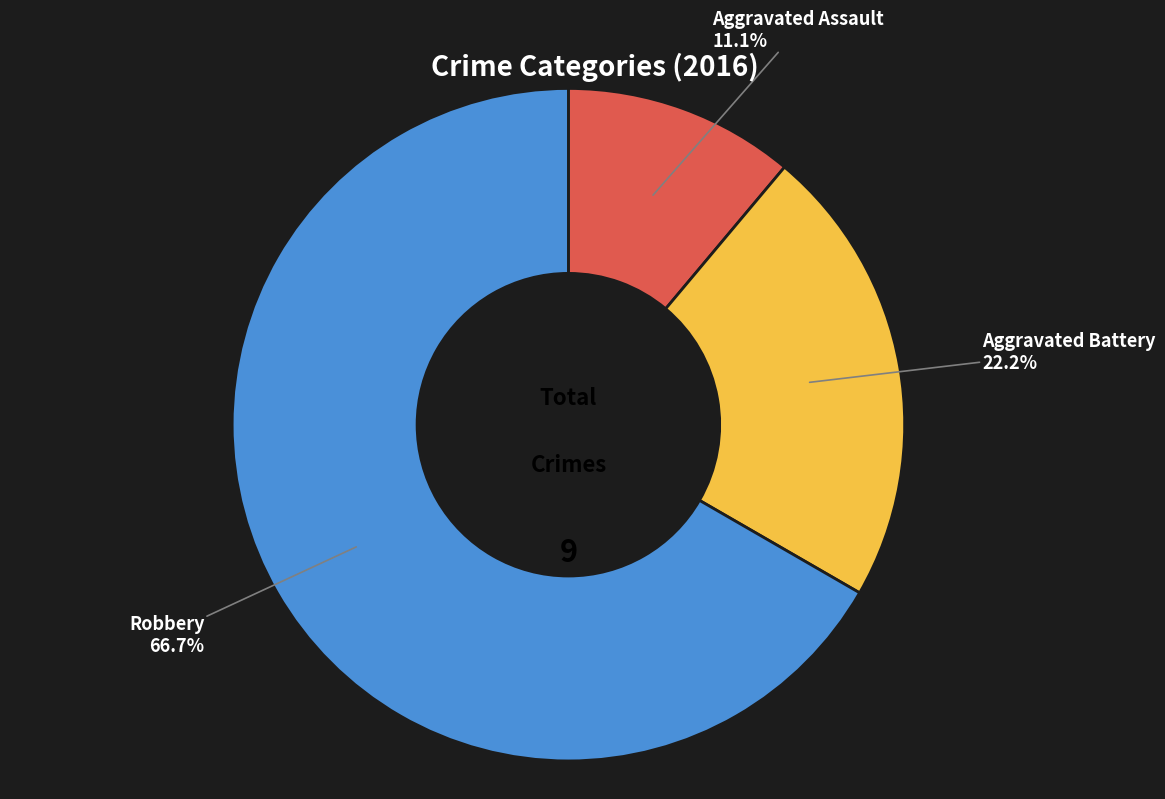

Is there a majority slice in this chart?

Yes